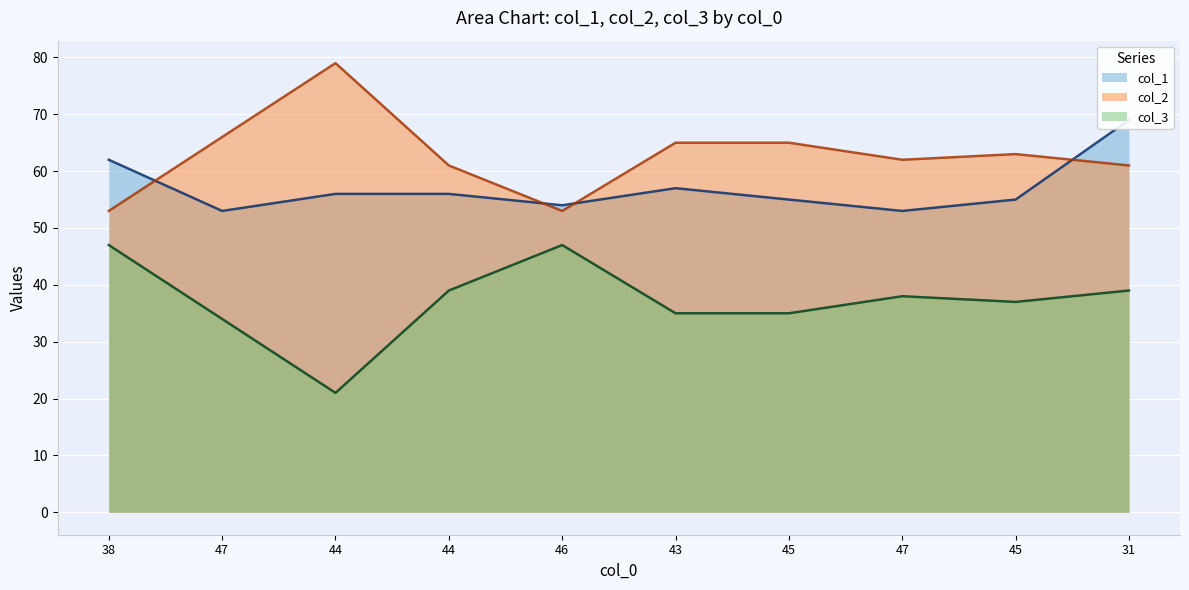

Between 31 and 38, which is larger?

31